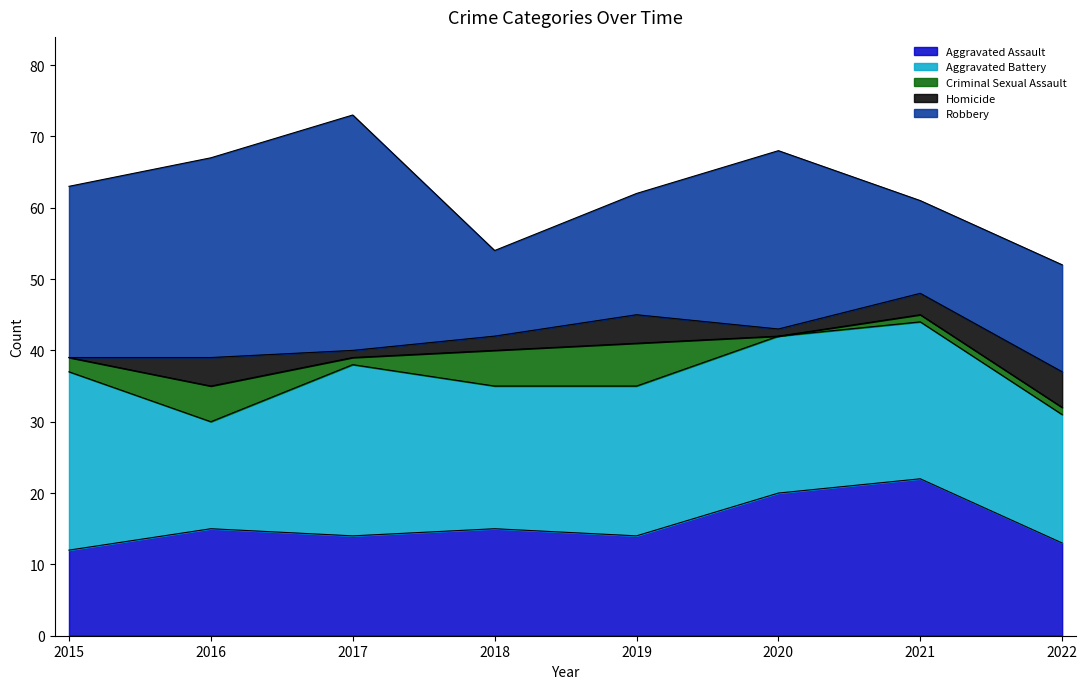

At which label does Criminal Sexual Assault reach its peak?

2019